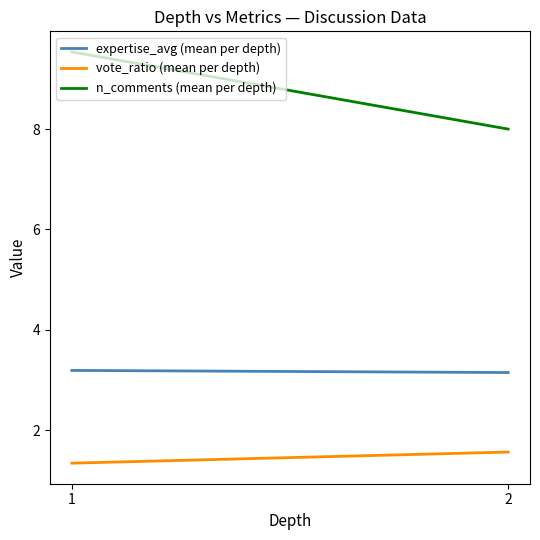

At which category is the sum across all series the highest?

1